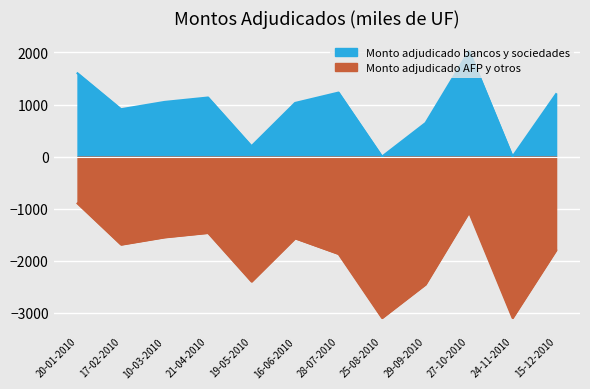

What is the total value across all series at 27-10-2010?

960